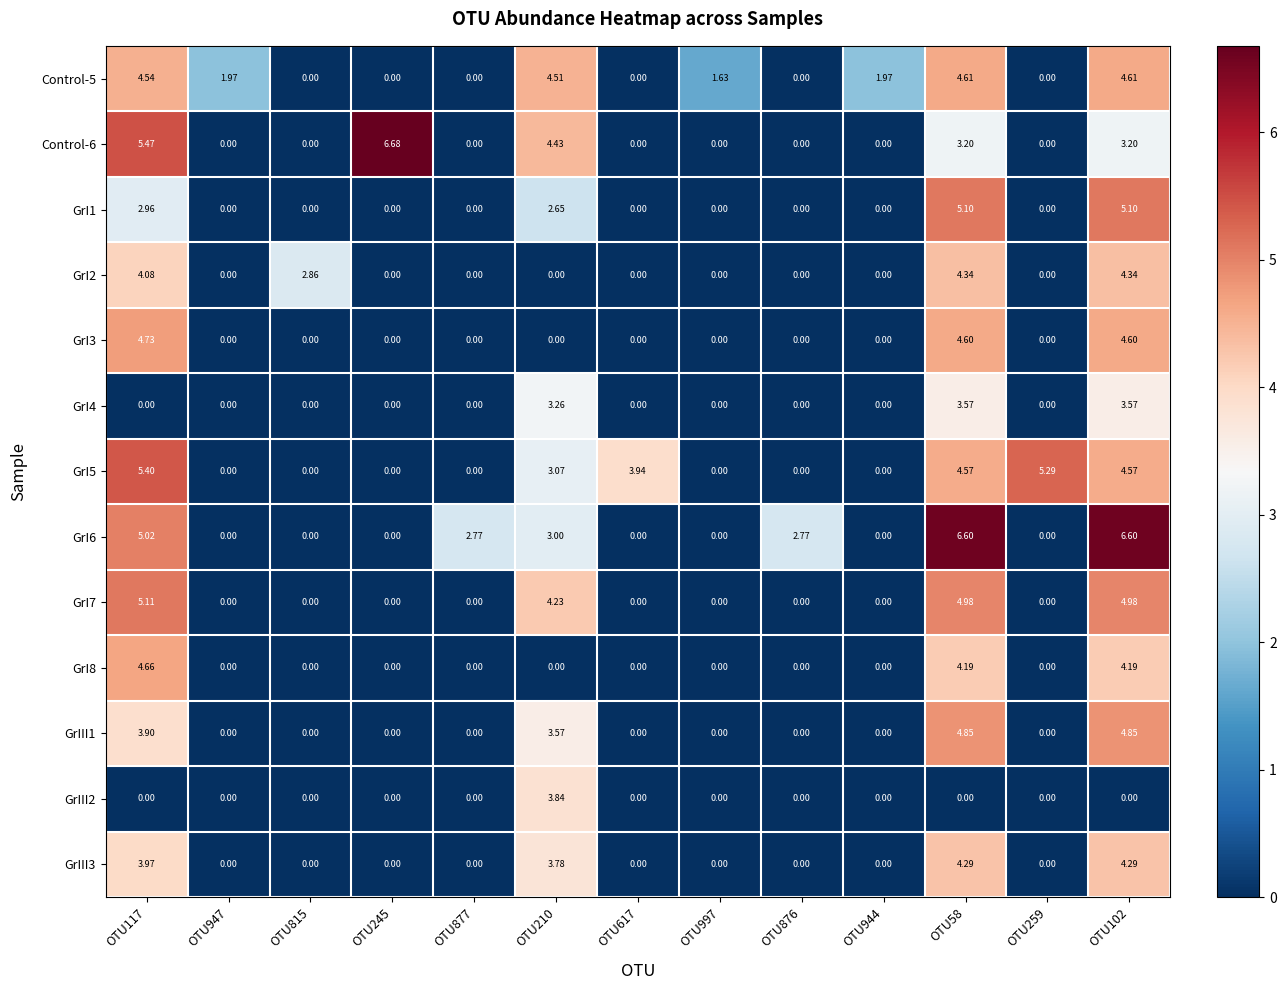

Is the value of GrIII3 at OTU117 greater than the value of Control-5 at OTU102?

No